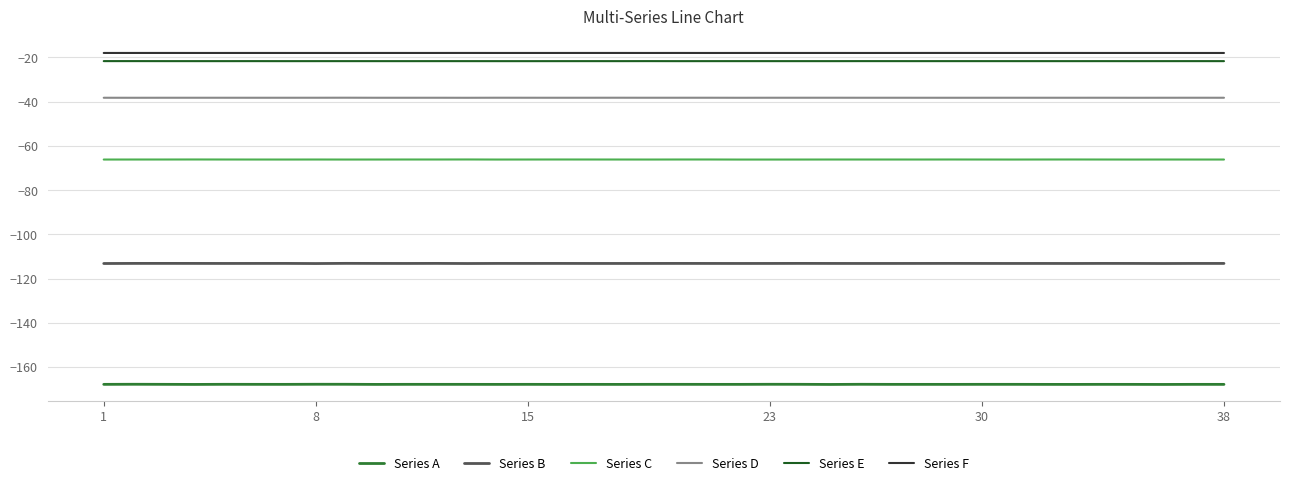

What is the difference between the maximum and second lowest values in the Series A series?

0.1